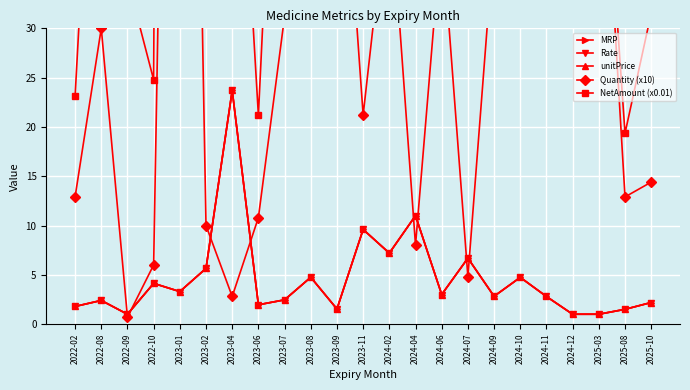

What is the difference between the second highest and minimum values in the NetAmount (x0.01) series?

311.3